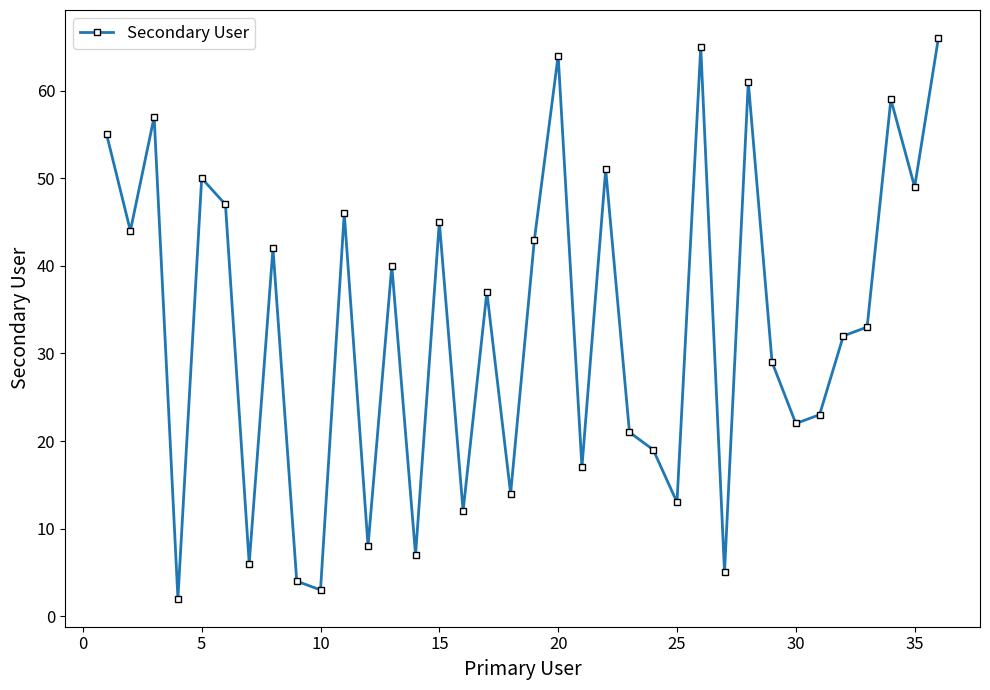

What is the greatest value displayed?

66